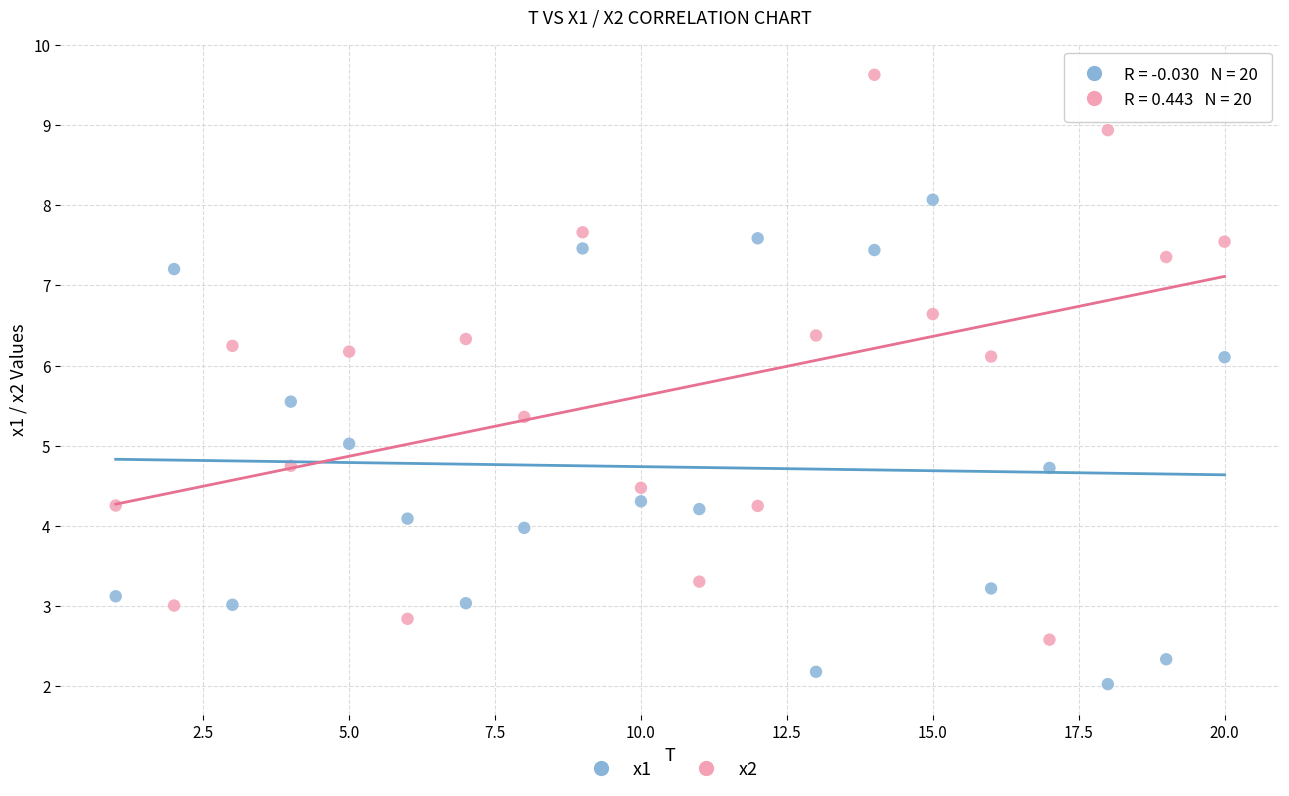

Which series reaches the minimum Y coordinate?

x1